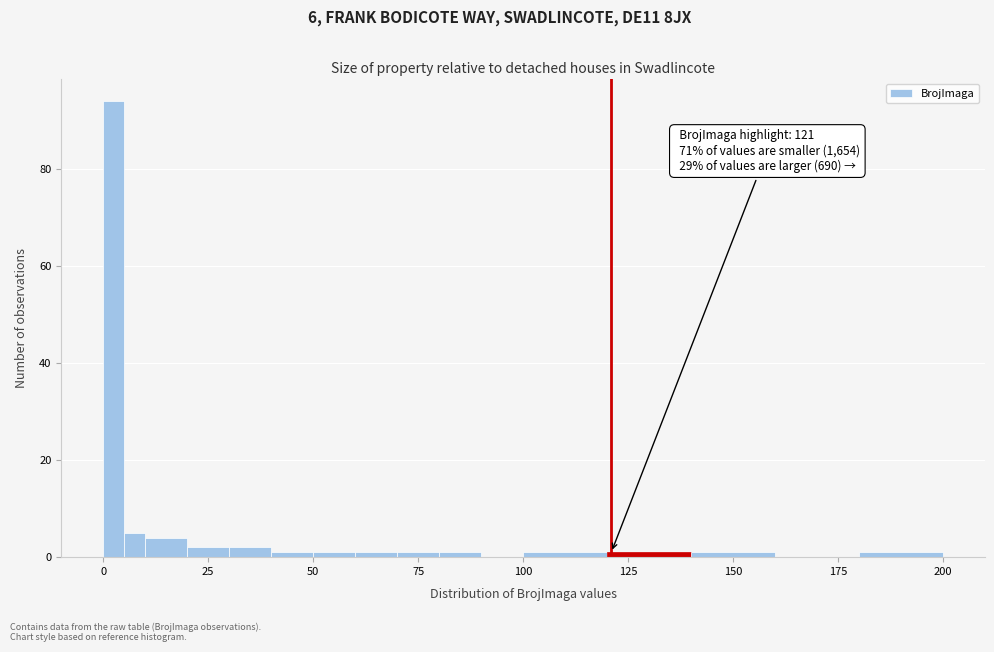

Read against the x-axis, roughly where is the centre of the tallest bar?

5